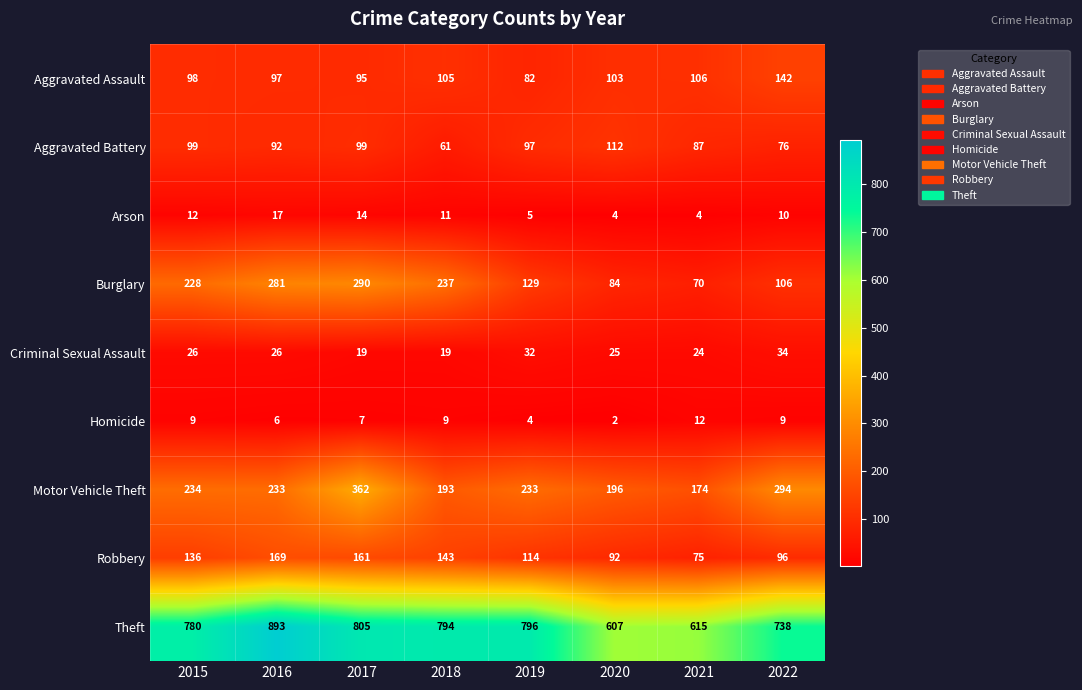

Where does the Arson series first go above 11?

2015